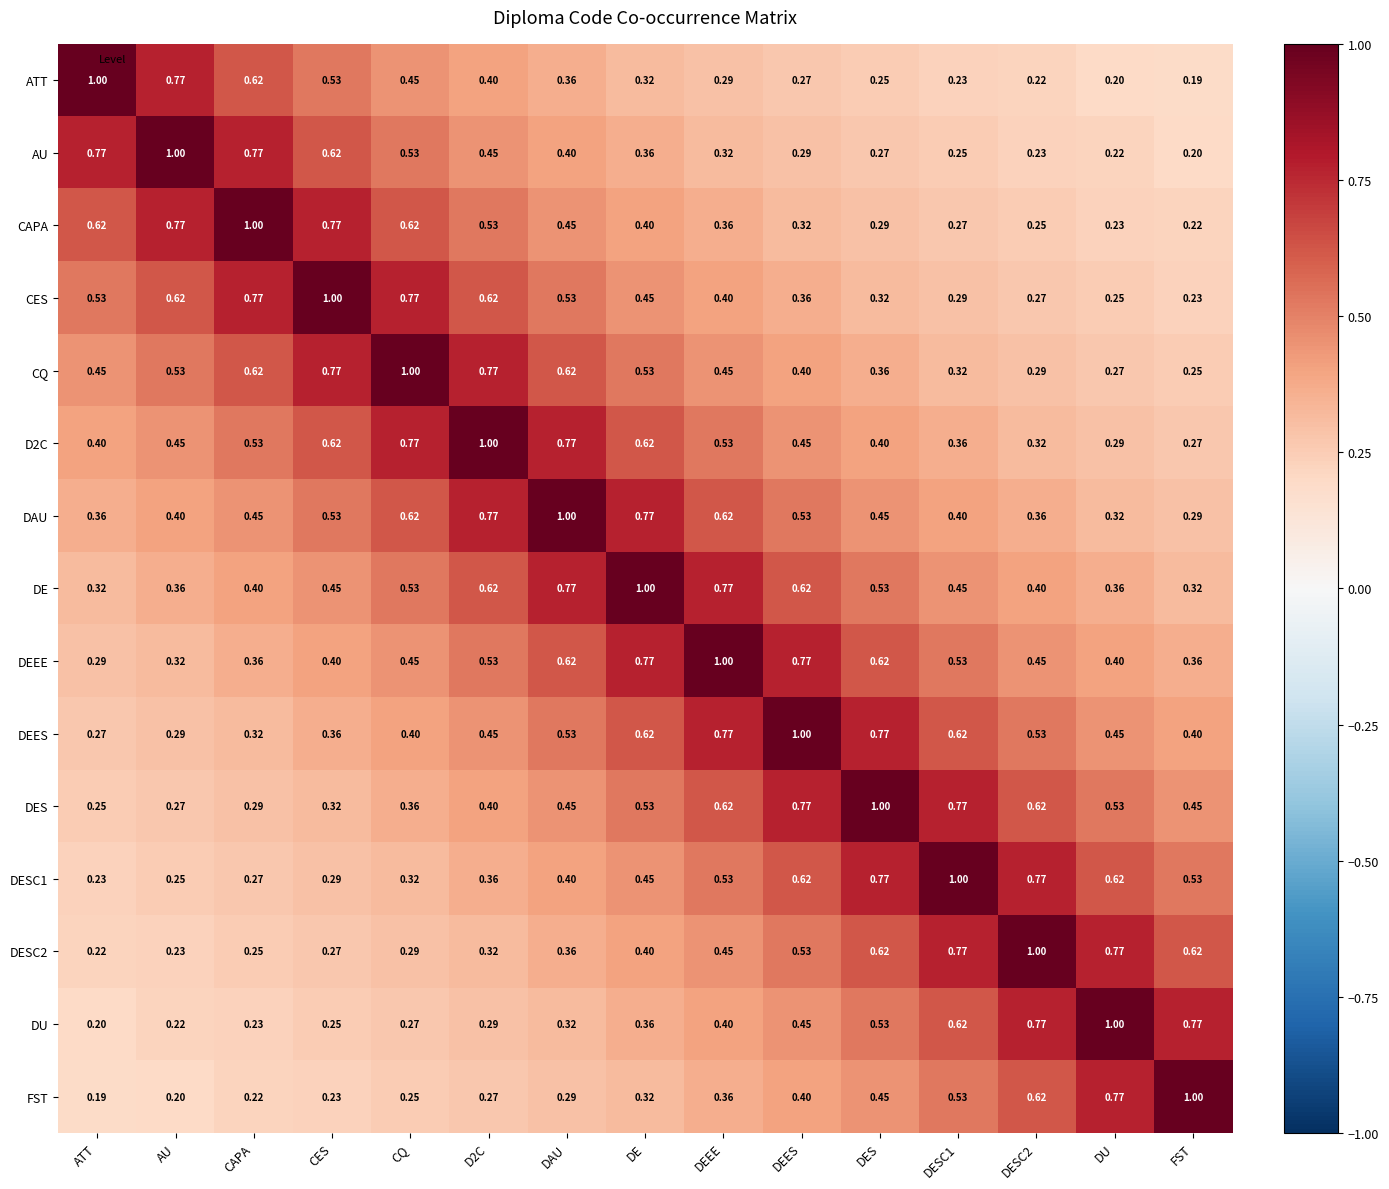

At which label is DEEE closest to 0?

ATT